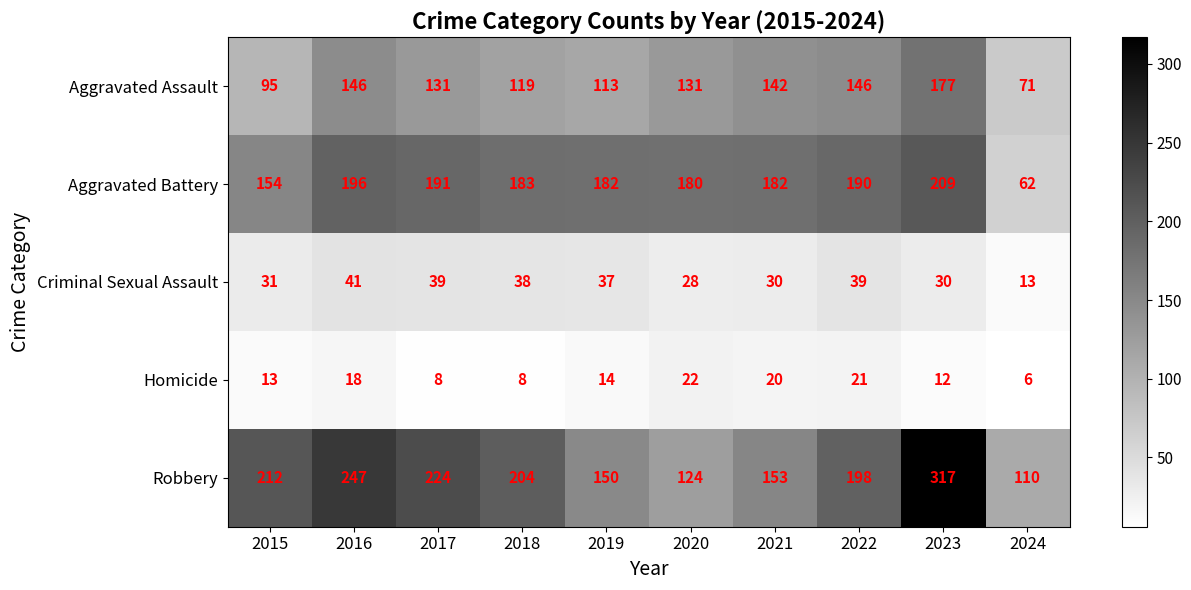

What is the difference between the highest and lowest values at 2015?

199